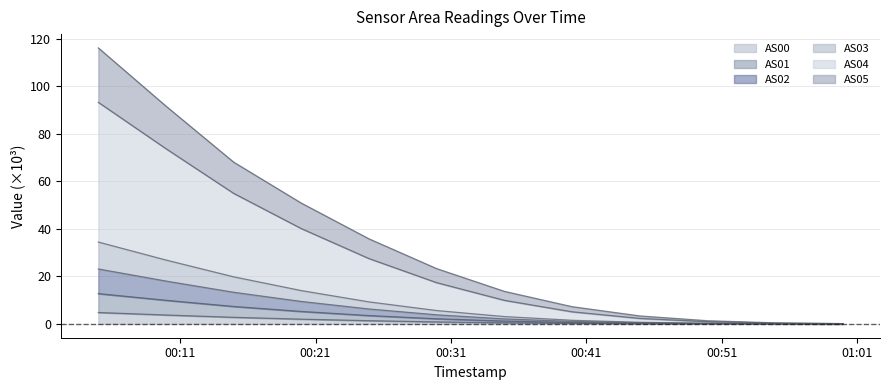

How many data points in AS01 are less than 3?

6